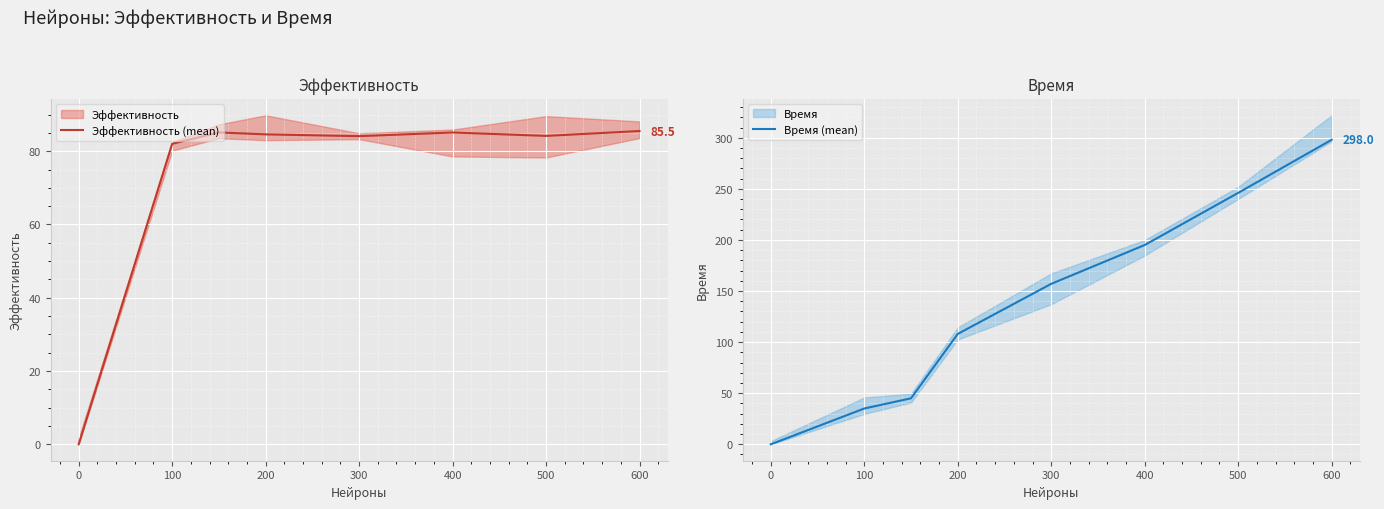

The value of Время (mean) at 200 is 49.2. True or false?

False